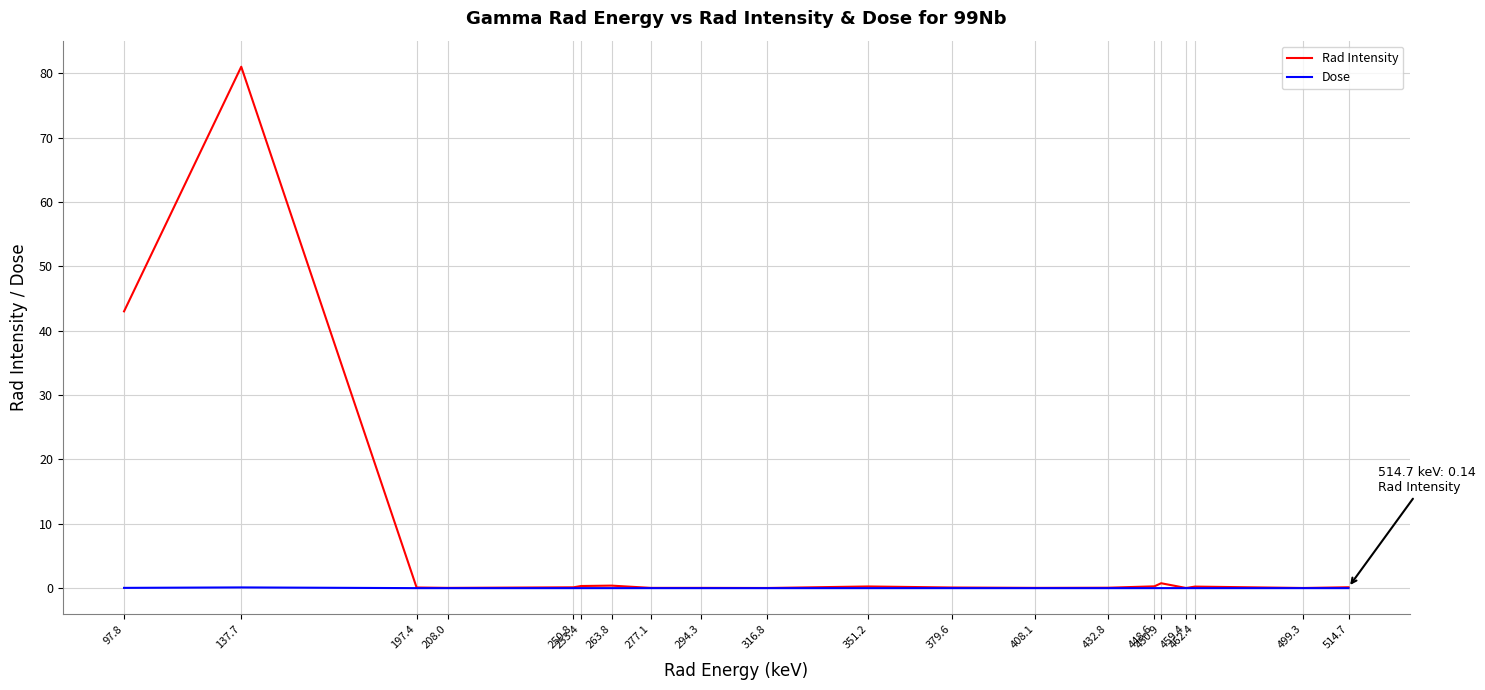

Rank the series by their average value, from highest to lowest.

Rad Intensity, Dose